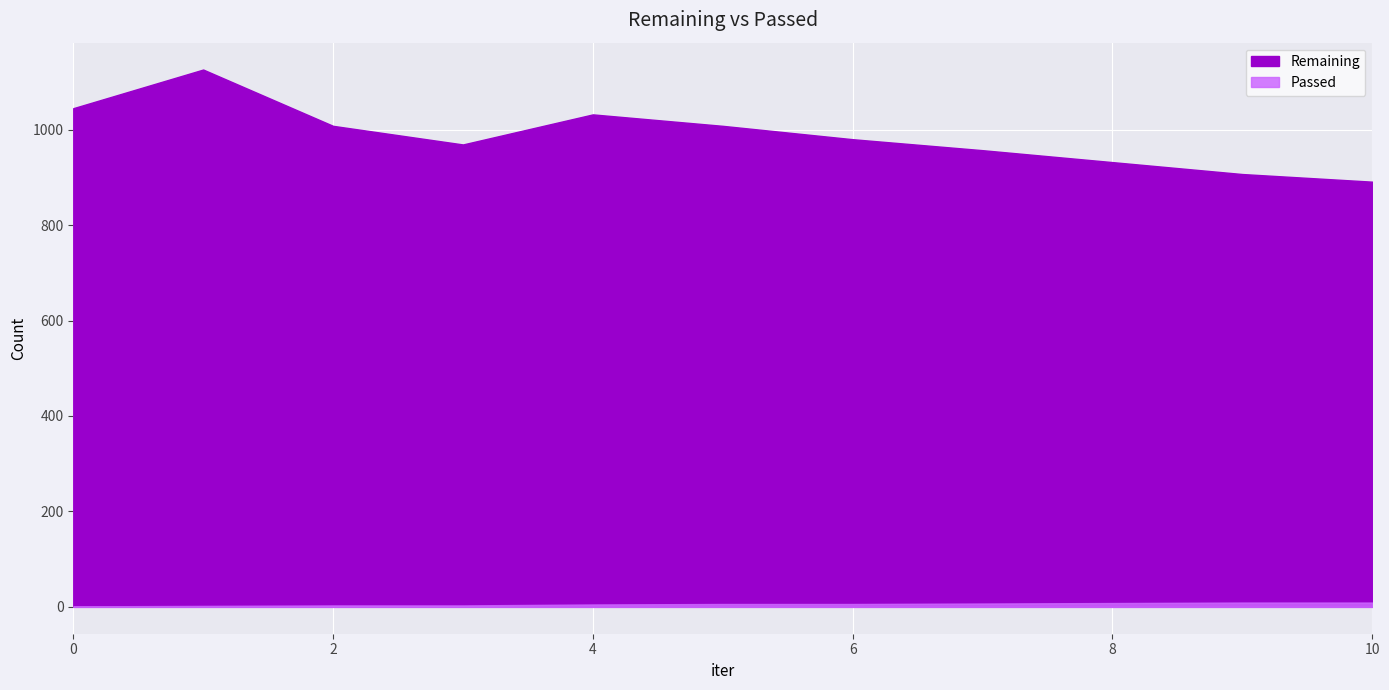

What is the total value across all series at 3?

972